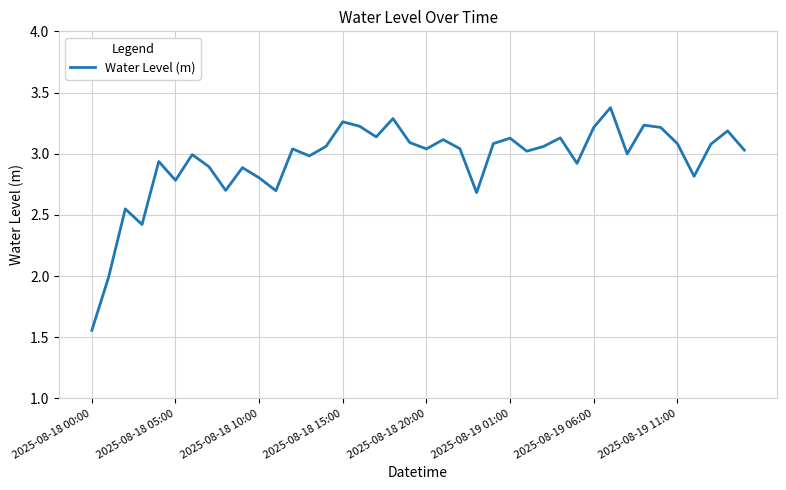

What is the greatest value displayed?

3.4